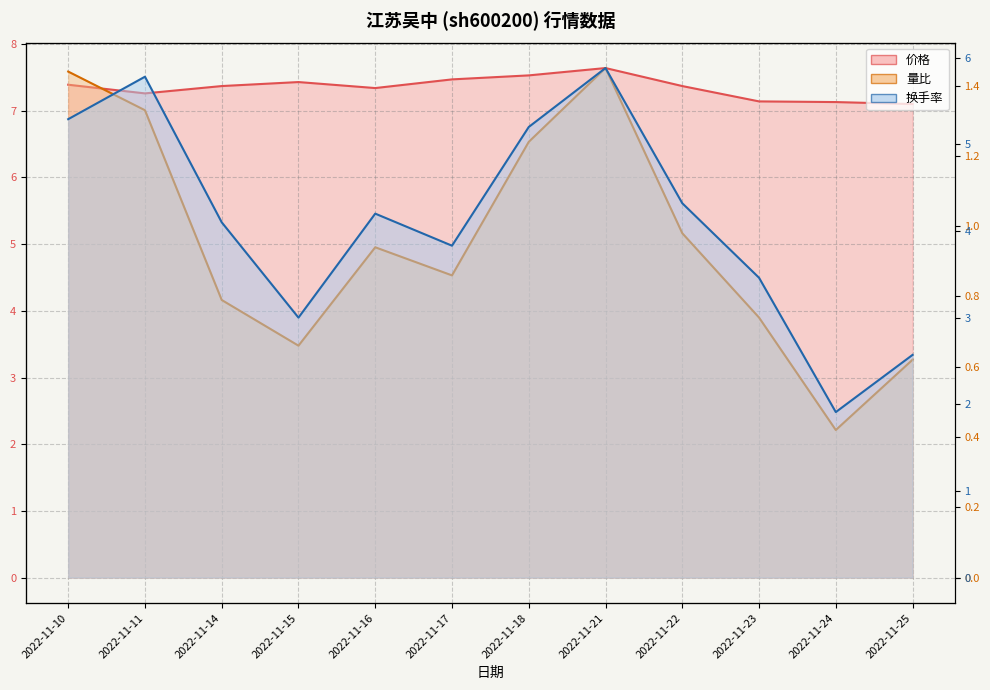

The 价格 series shows 12.0 at 2022-11-10. True or false?

False